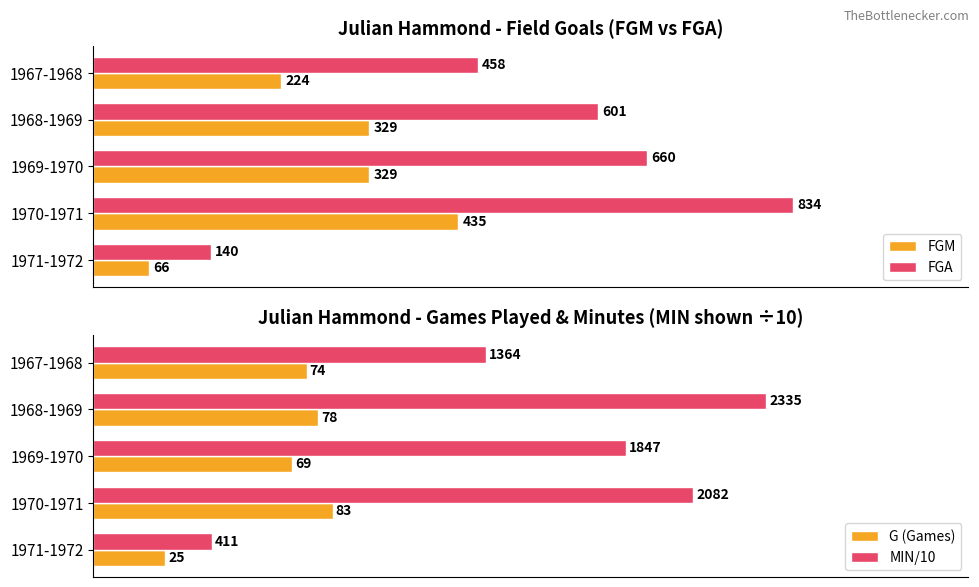

At which label does FGA reach its minimum?

1971-1972